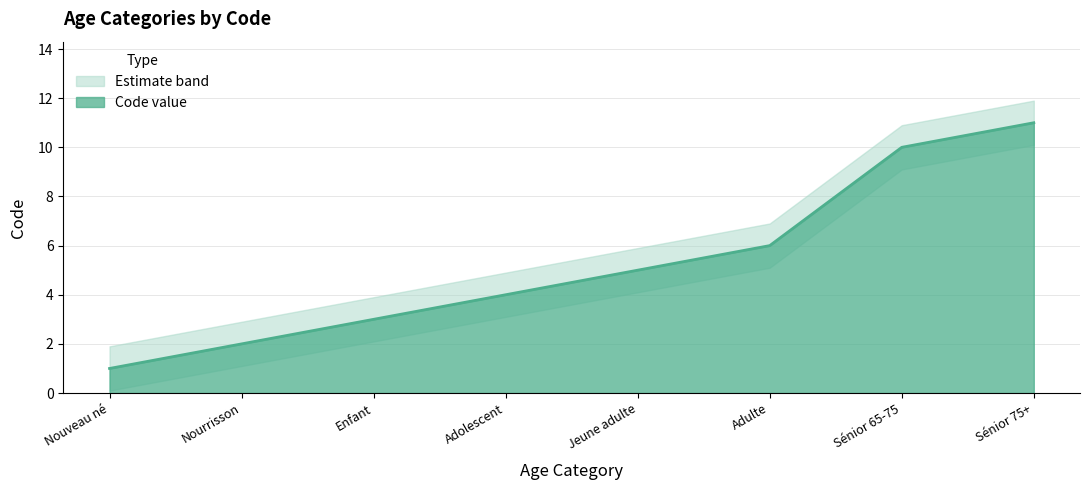

What is the smallest value displayed?

1